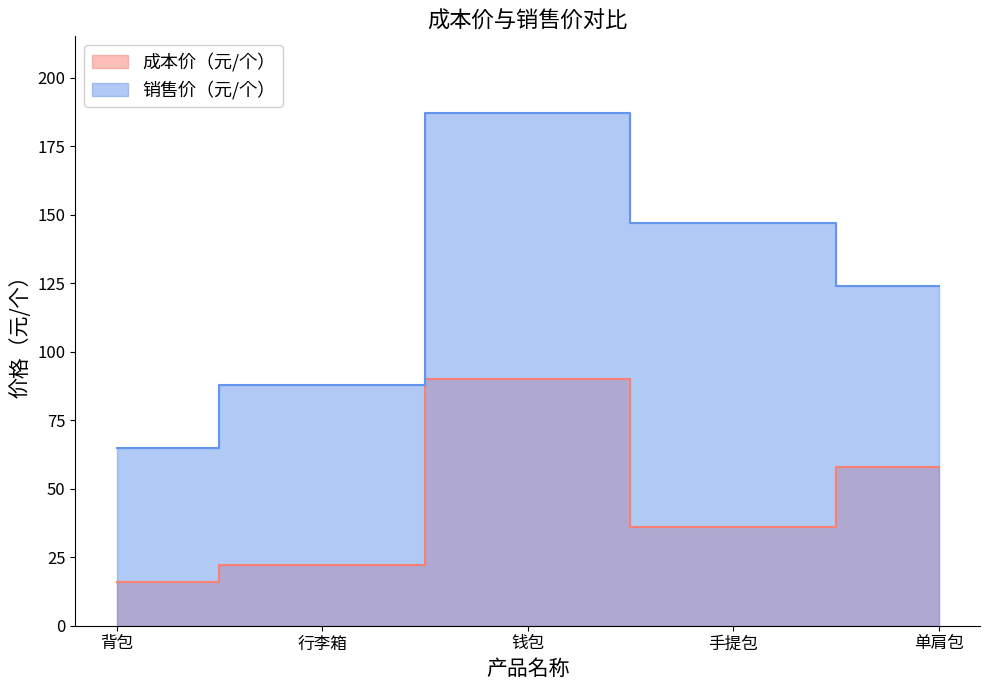

Reading left to right, extract all data points from this chart.

成本价（元/个）: 背包=16	行李箱=22	钱包=90	手提包=36	单肩包=58
销售价（元/个）: 背包=65	行李箱=88	钱包=187	手提包=147	单肩包=124